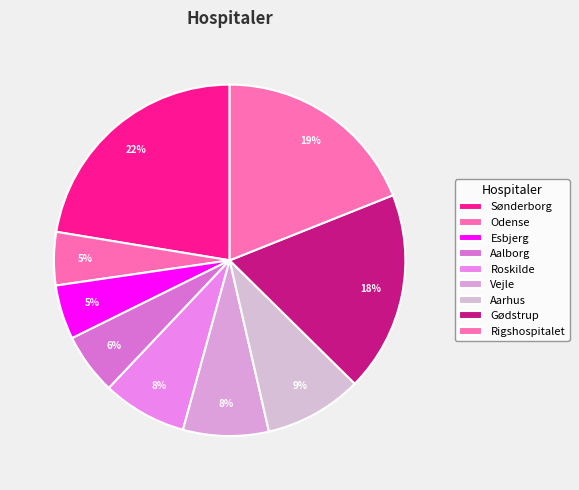

What percentage do Sønderborg and Odense together represent?

27.3%